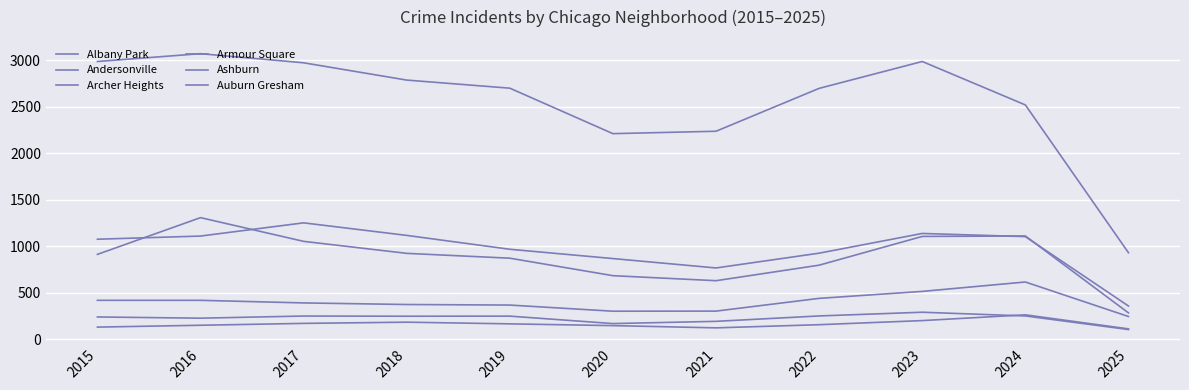

Does the chart display data point markers on the line(s)?

No